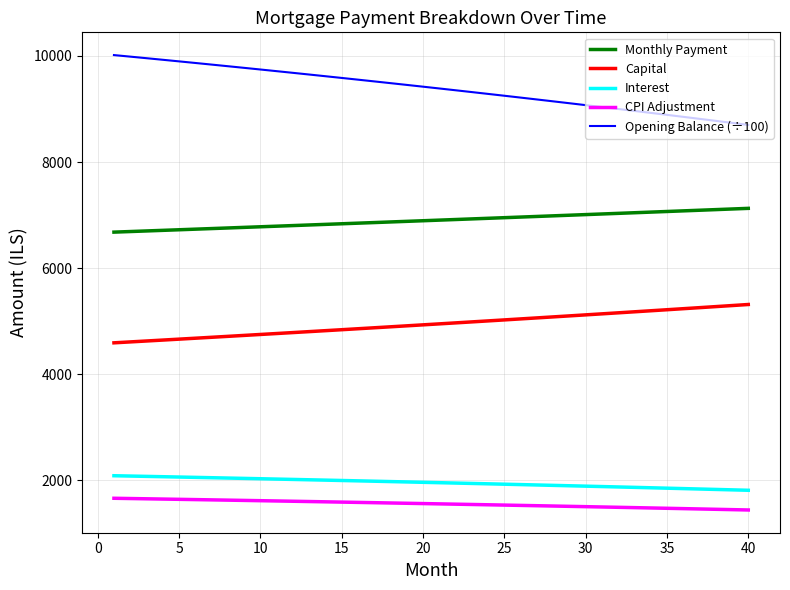

What is the average value of the CPI Adjustment series?

1556.4